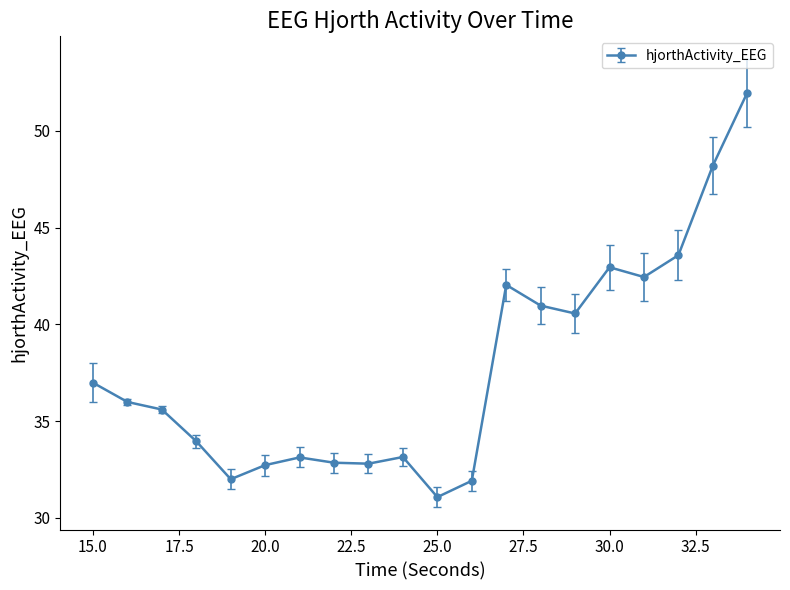

True or false: there are more than 2 points higher than both neighbors.

True